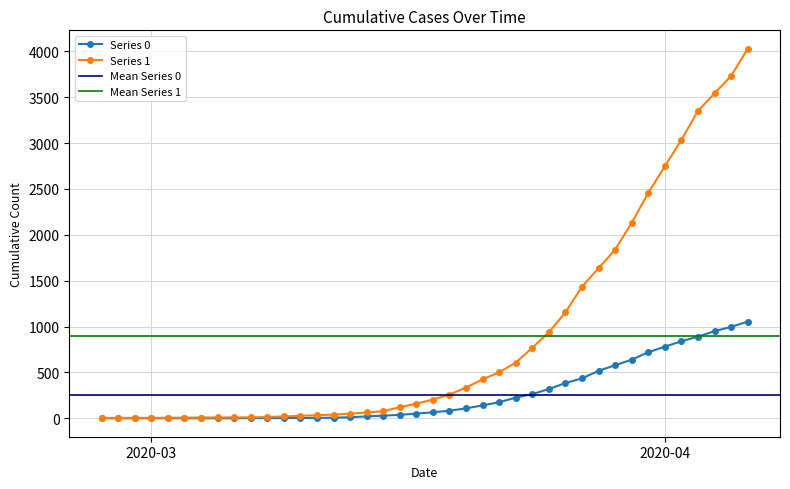

What is the greatest value displayed?

4028